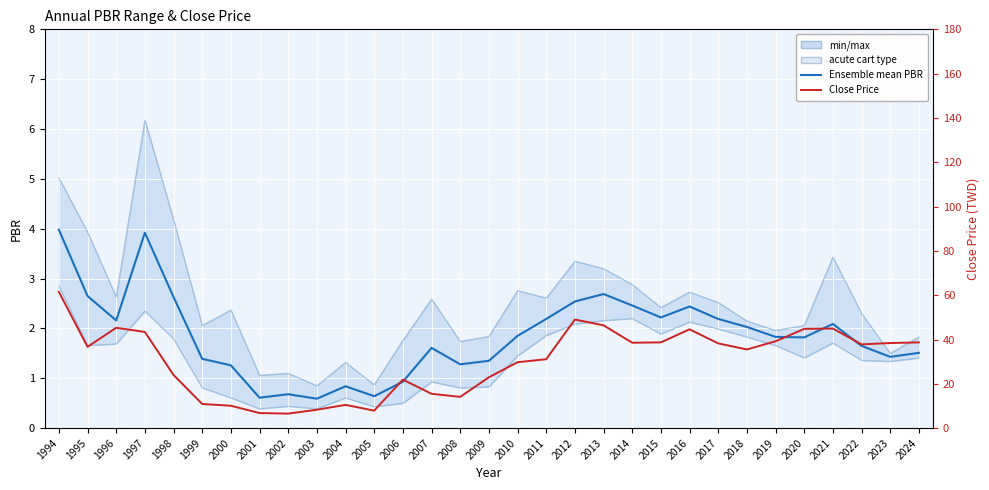

True or false: Close Price and PBR low intersect in this chart.

False